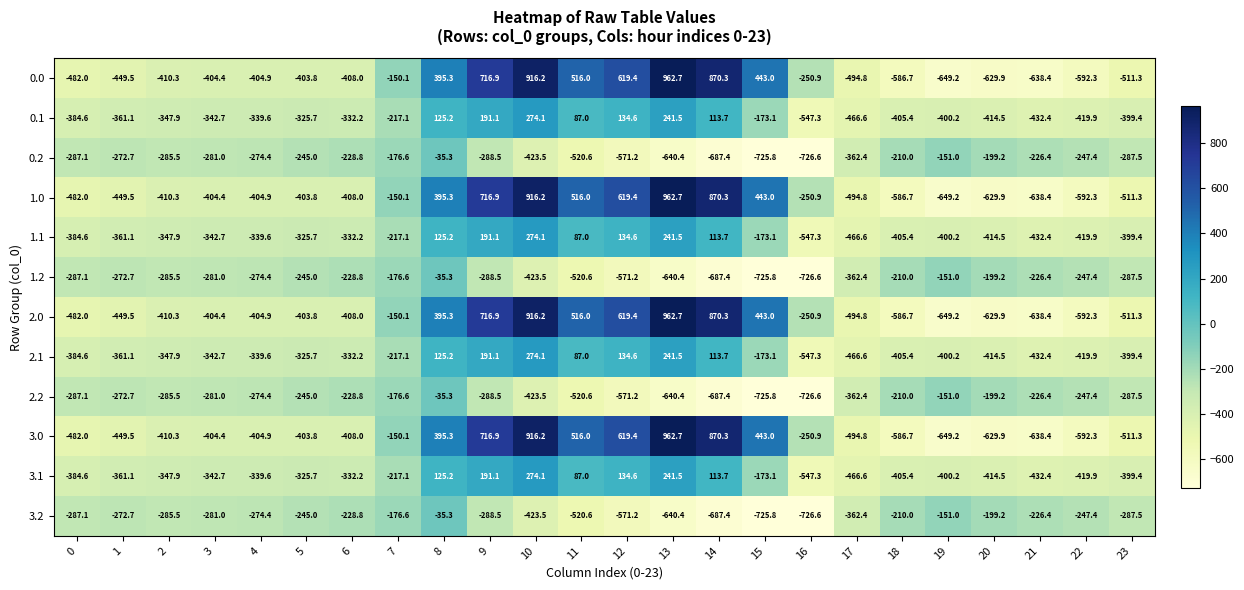

The value of 2.2 at 15 is -1097.4. True or false?

False